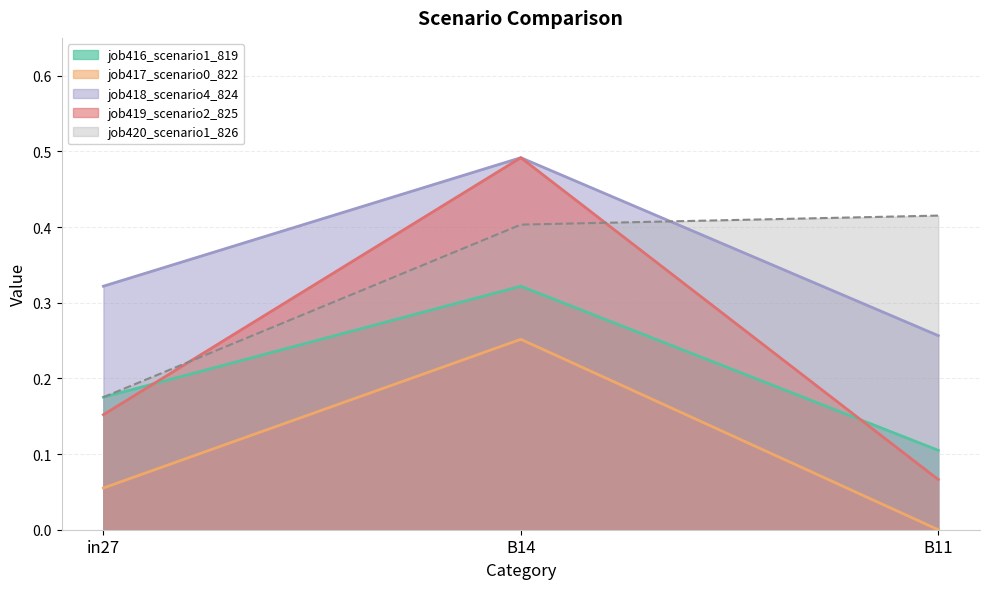

How many job416_scenario1_819 values are between 0 and 1?

3